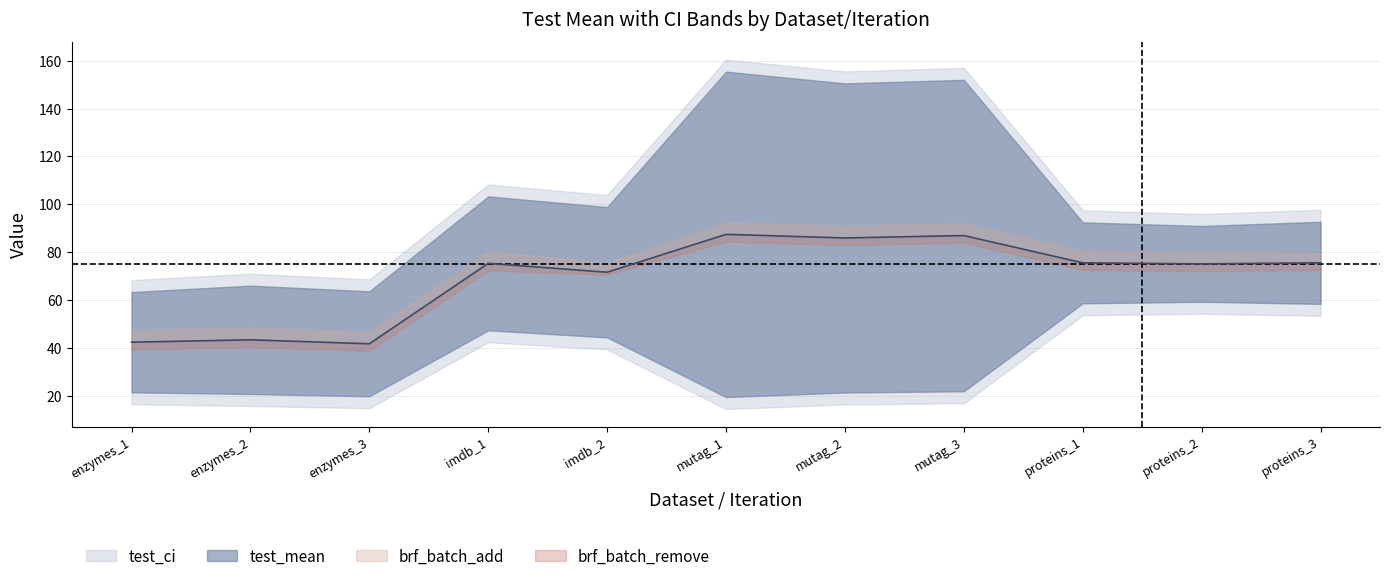

At which category does brf_batch_add reach its first local valley?

imdb_2